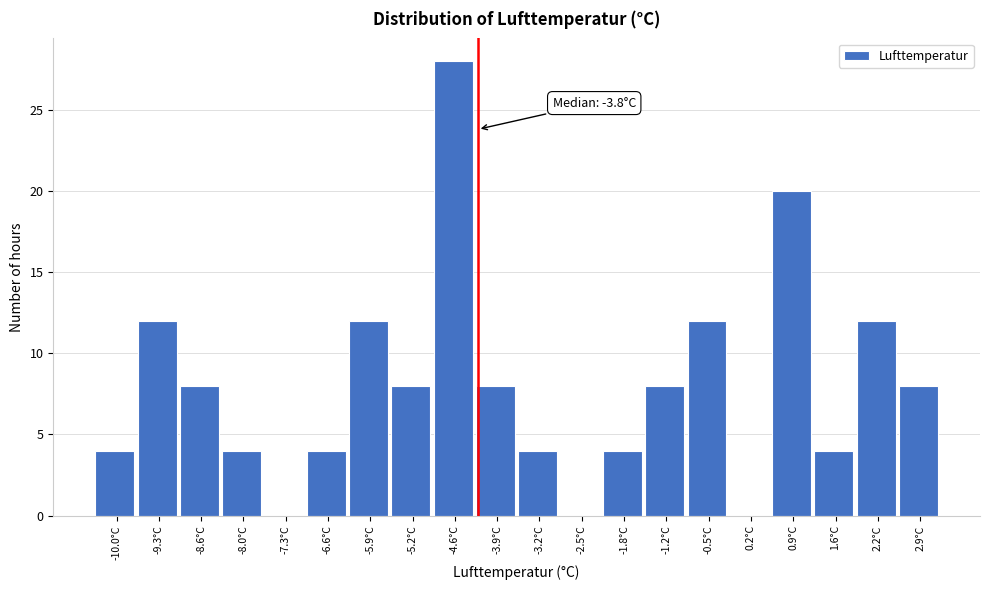

Reading left to right, extract all data points from this chart.

-10.0°C=4	-9.3°C=12	-8.6°C=8	-8.0°C=4	-7.3°C=0	-6.6°C=4	-5.9°C=12	-5.2°C=8	-4.6°C=28	-3.9°C=8	-3.2°C=4	-2.5°C=0	-1.8°C=4	-1.2°C=8	-0.5°C=12	0.2°C=0	0.9°C=20	1.6°C=4	2.2°C=12	2.9°C=8